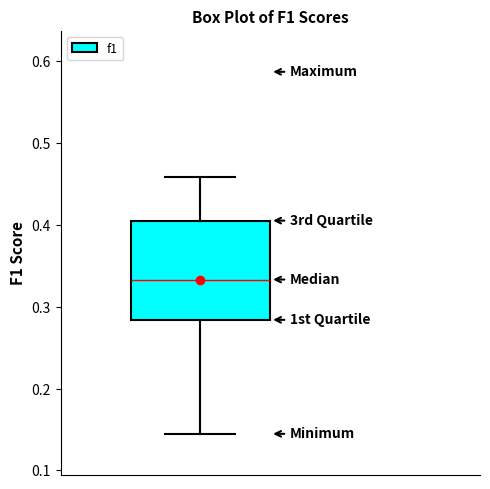

Read this box plot against the y-axis: the position of the median line, the range covered by the box, and the ends of both whiskers. The values are not printed on the chart, so give them approximately, as read against the axis.

median 0.33, box 0.28 to 0.41, whiskers 0.14 to 0.46